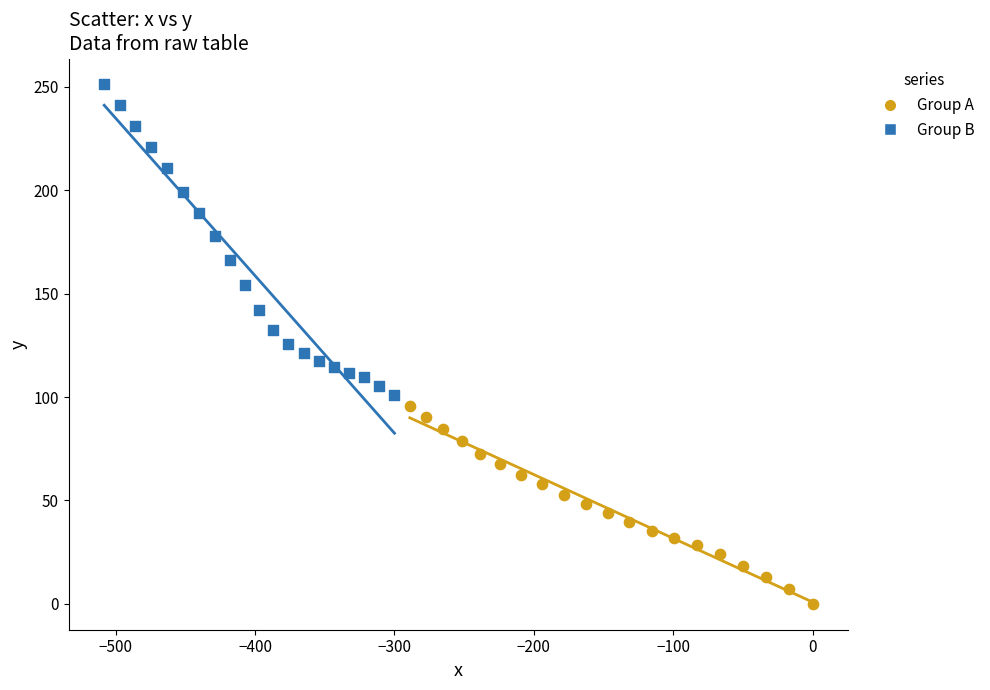

Which series has the widest spread of Y values?

Group B